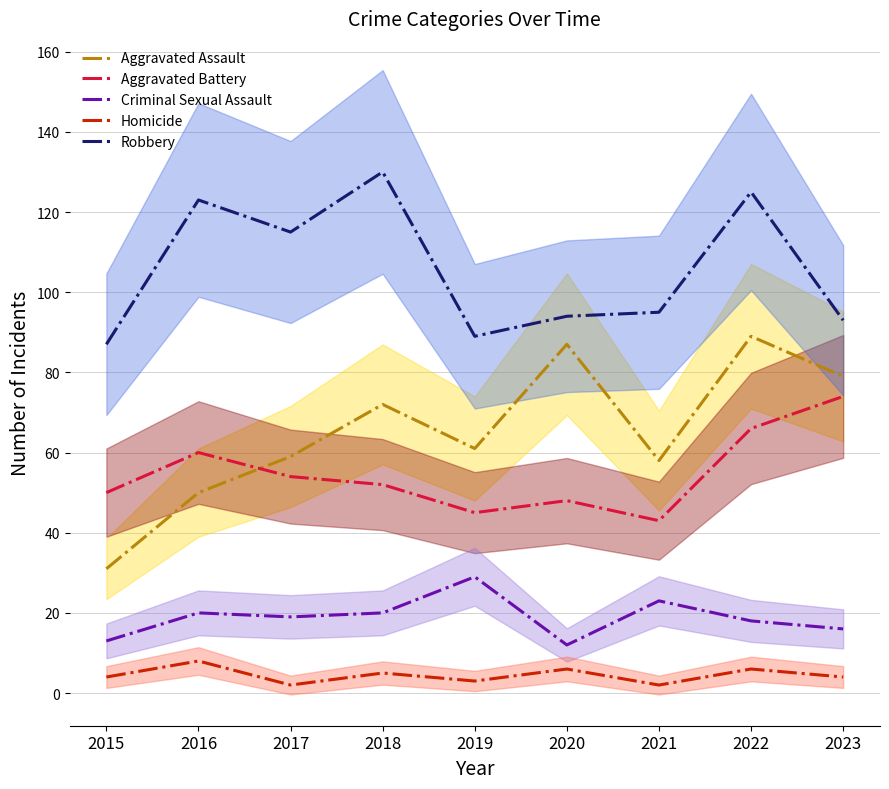

Reading right to left, list all the values displayed in this chart.

Aggravated Assault: 2023=79	2022=89	2021=58	2020=87	2019=61	2018=72	2017=59	2016=50	2015=31
Aggravated Battery: 2023=74	2022=66	2021=43	2020=48	2019=45	2018=52	2017=54	2016=60	2015=50
Criminal Sexual Assault: 2023=16	2022=18	2021=23	2020=12	2019=29	2018=20	2017=19	2016=20	2015=13
Homicide: 2023=4	2022=6	2021=2	2020=6	2019=3	2018=5	2017=2	2016=8	2015=4
Robbery: 2023=93	2022=125	2021=95	2020=94	2019=89	2018=130	2017=115	2016=123	2015=87